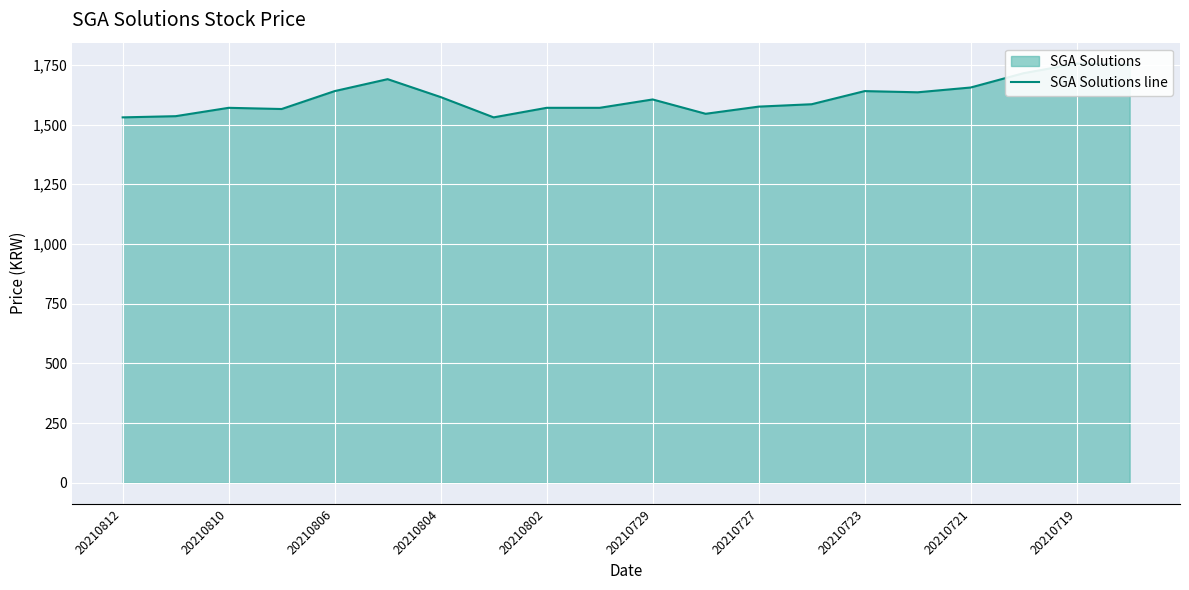

Reading left to right, what are all the values shown in this chart?

1530	1535	1570	1565	1640	1690	1615	1530	1570	1570	1605	1545	1575	1585	1640	1635	1655	1715	1755	1750